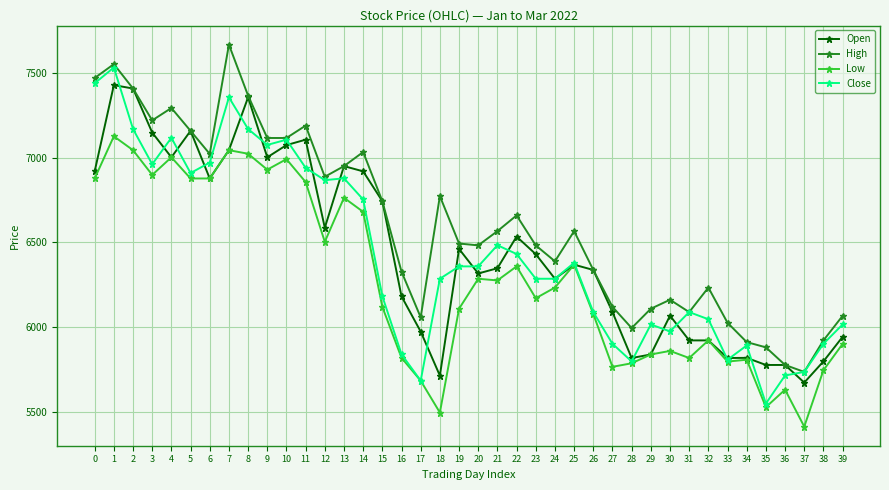

True or false: Low and High intersect in this chart.

False